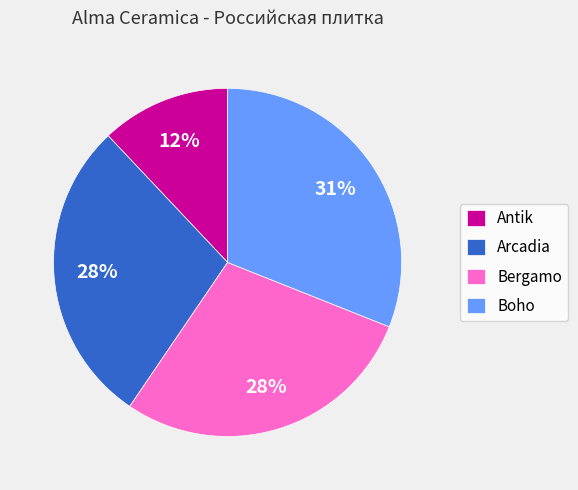

The Bergamo slice represents 28% of the pie. True or false?

True